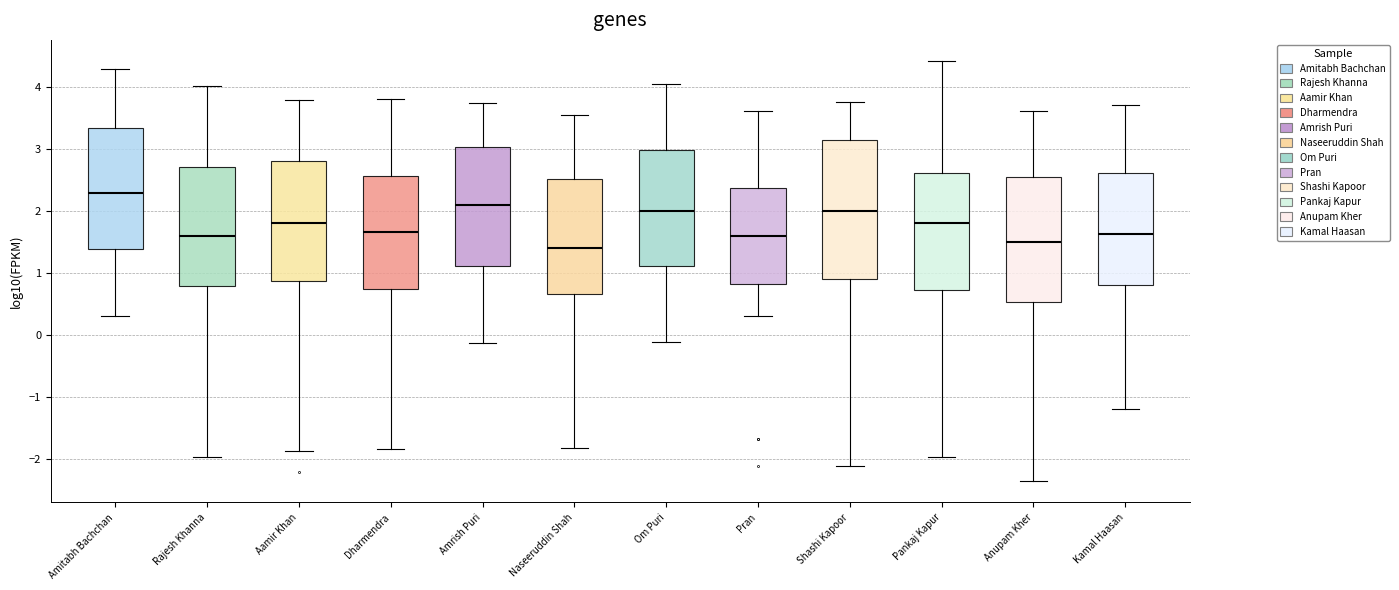

Where is the lower edge of the box for Aamir Khan on the y-axis? The values are not printed on the chart, so give them approximately, as read against the axis.

0.9